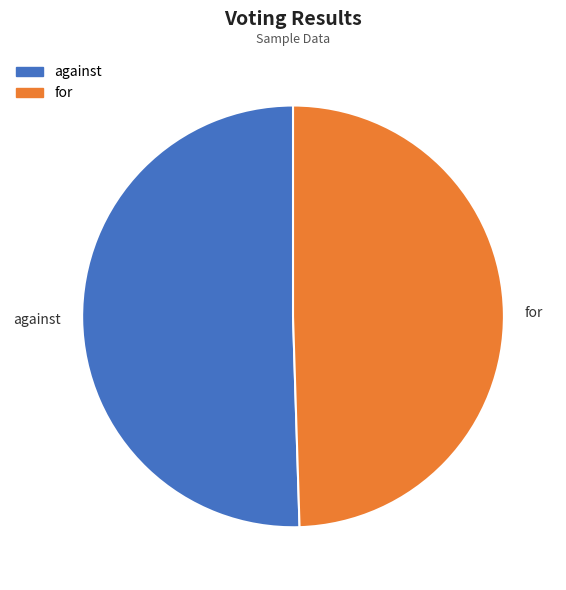

What is the majority slice?

against